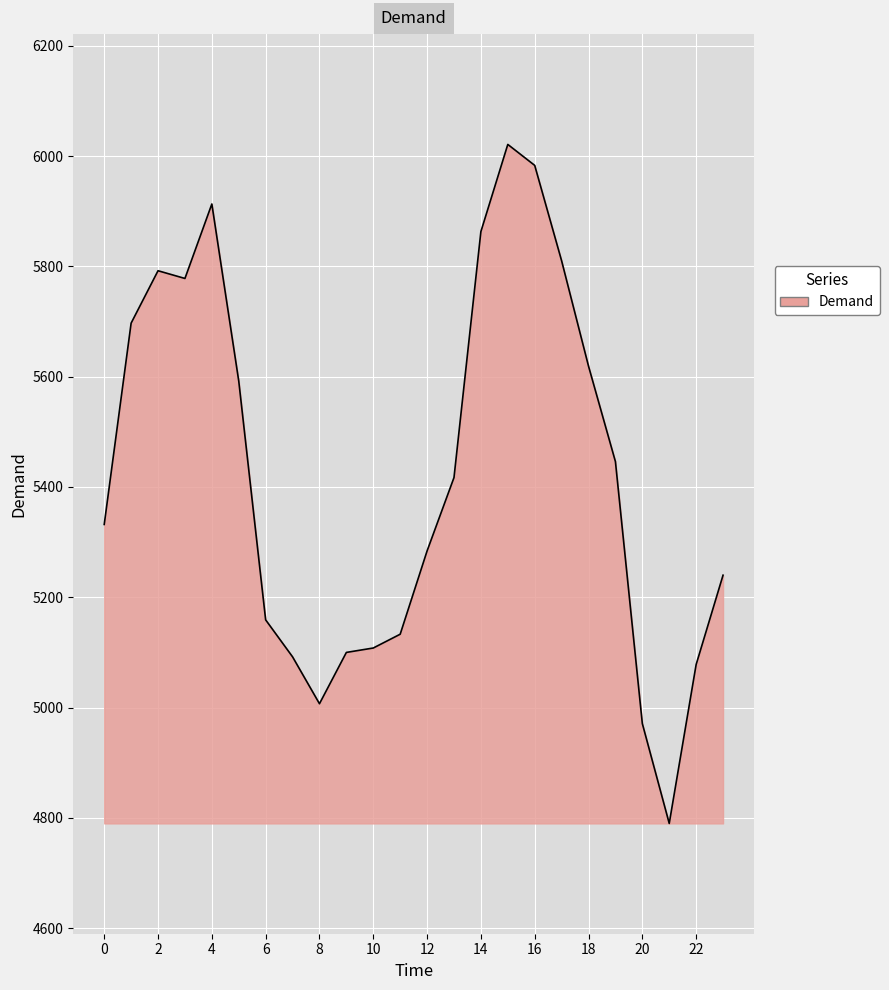

What is the minimum value shown in the chart?

4790